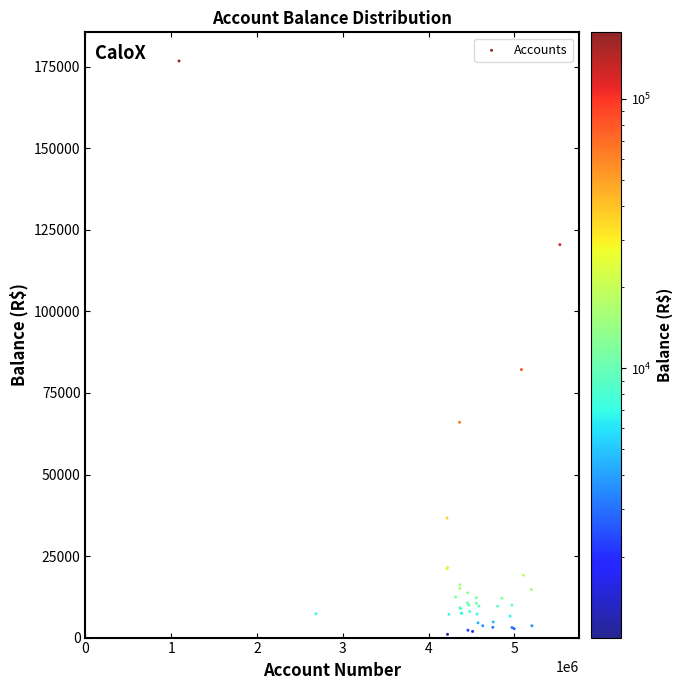

What Y value in the scatter plot is closest to 88889?

82167.3